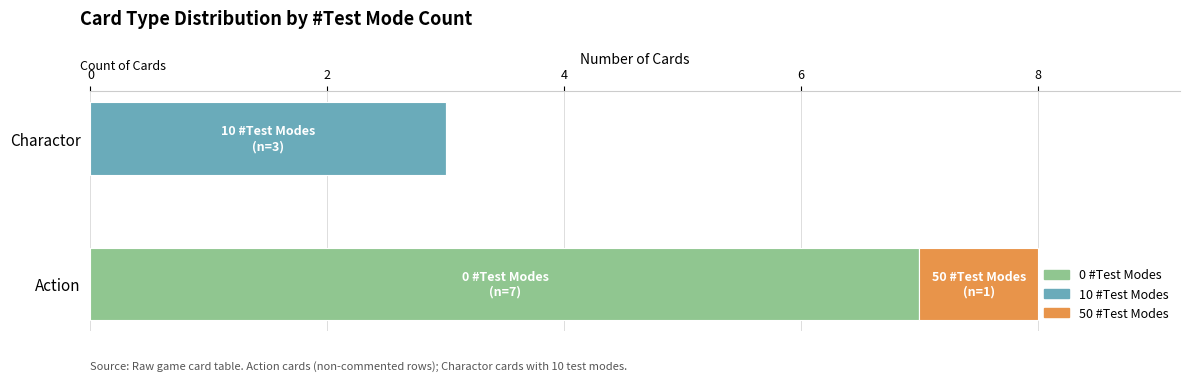

What is the total value across all series at Charactor?

3